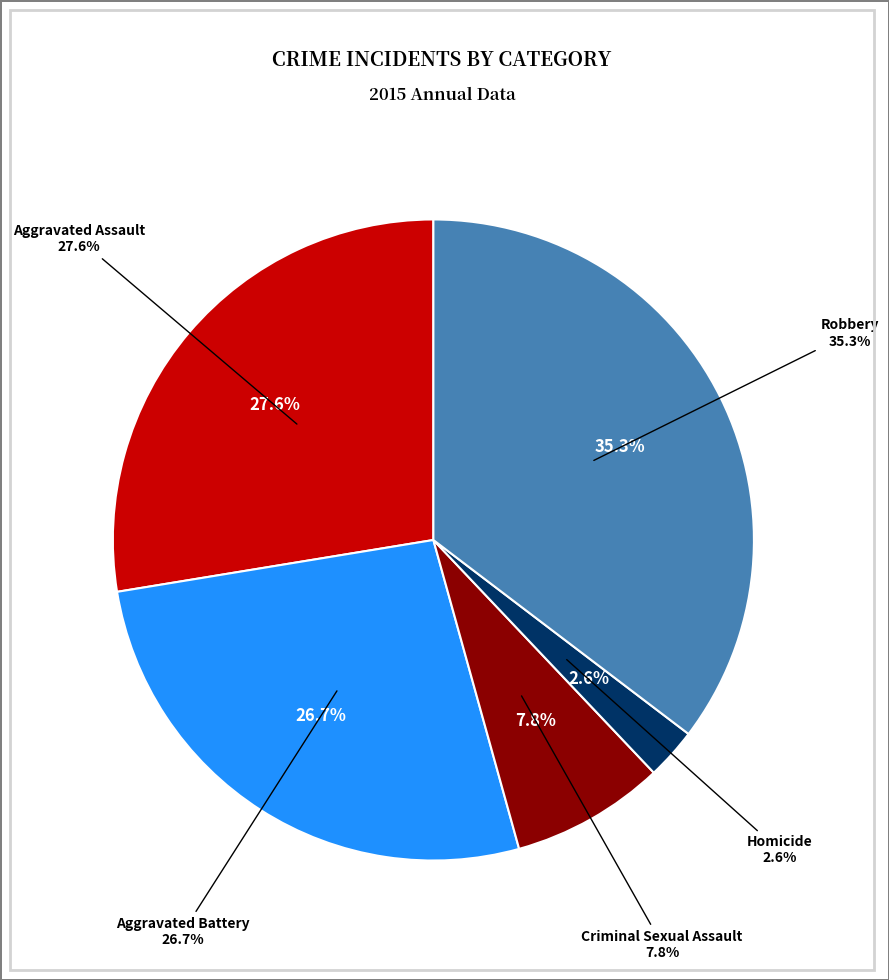

True or false: Homicide accounts for 1% of the total.

False